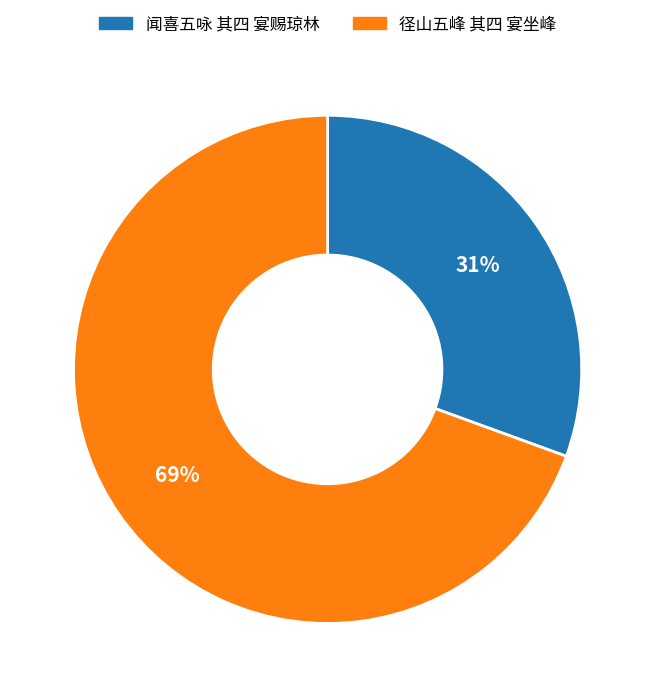

Between 径山五峰 其四 宴坐峰 and 闻喜五咏 其四 宴赐琼林, which is larger?

径山五峰 其四 宴坐峰